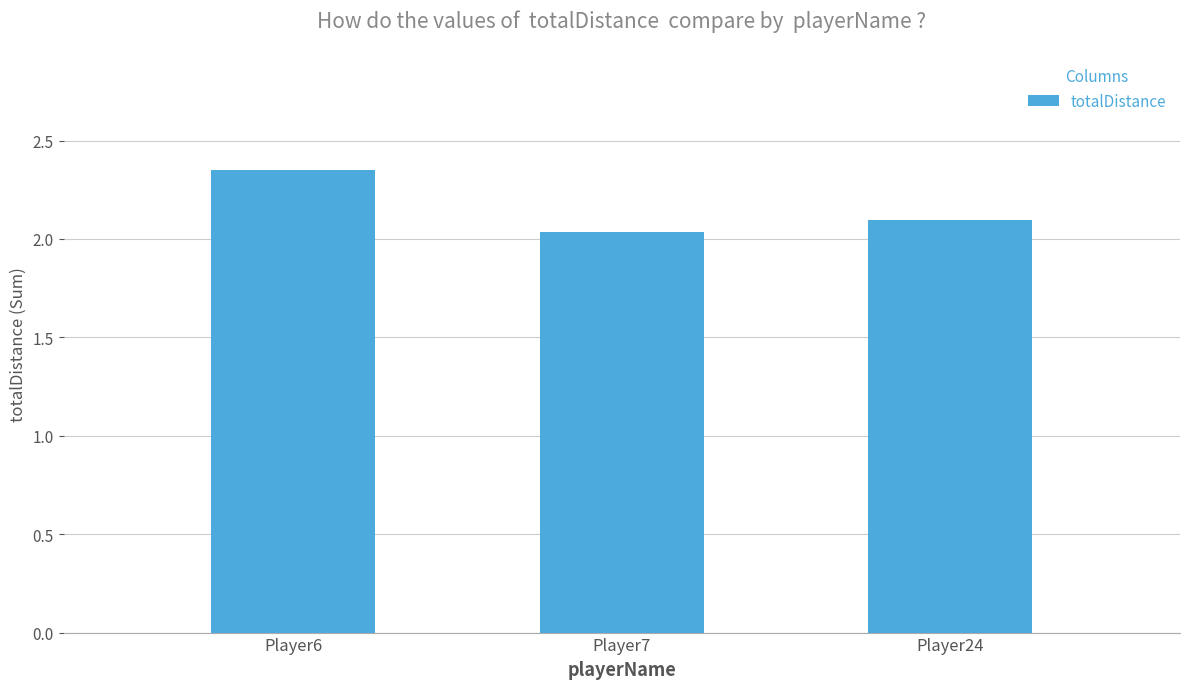

Count the values in the range 2 to 3.

3